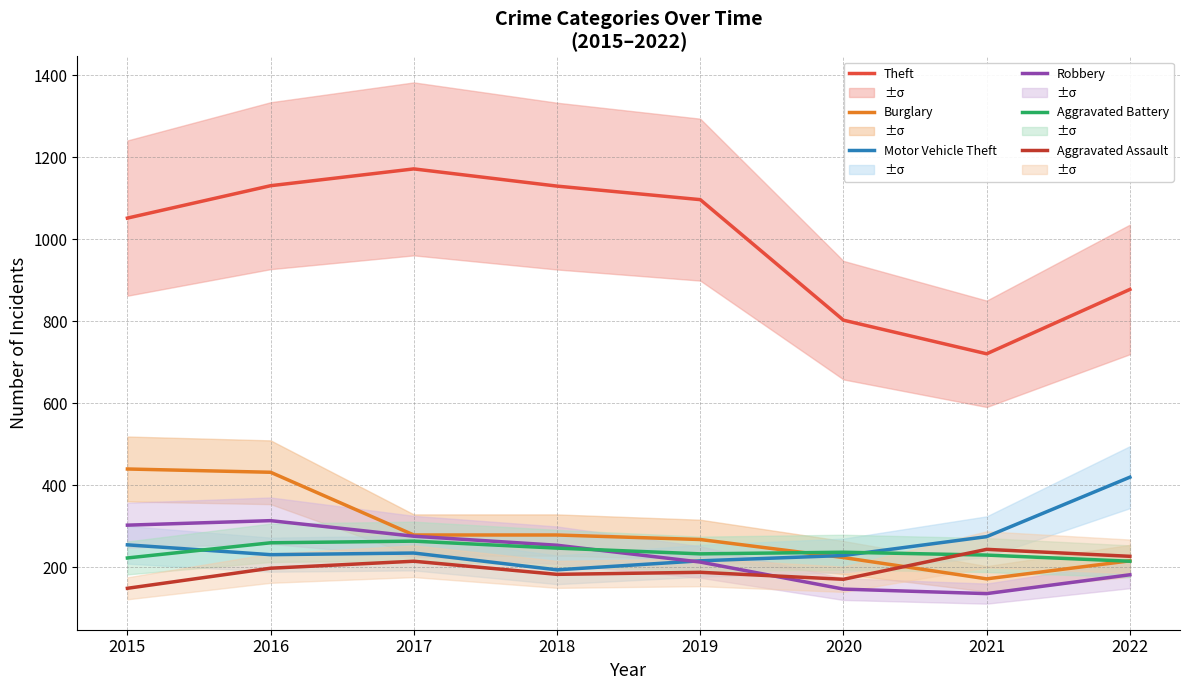

True or false: Robbery has more than 2 points higher than both neighbors.

False